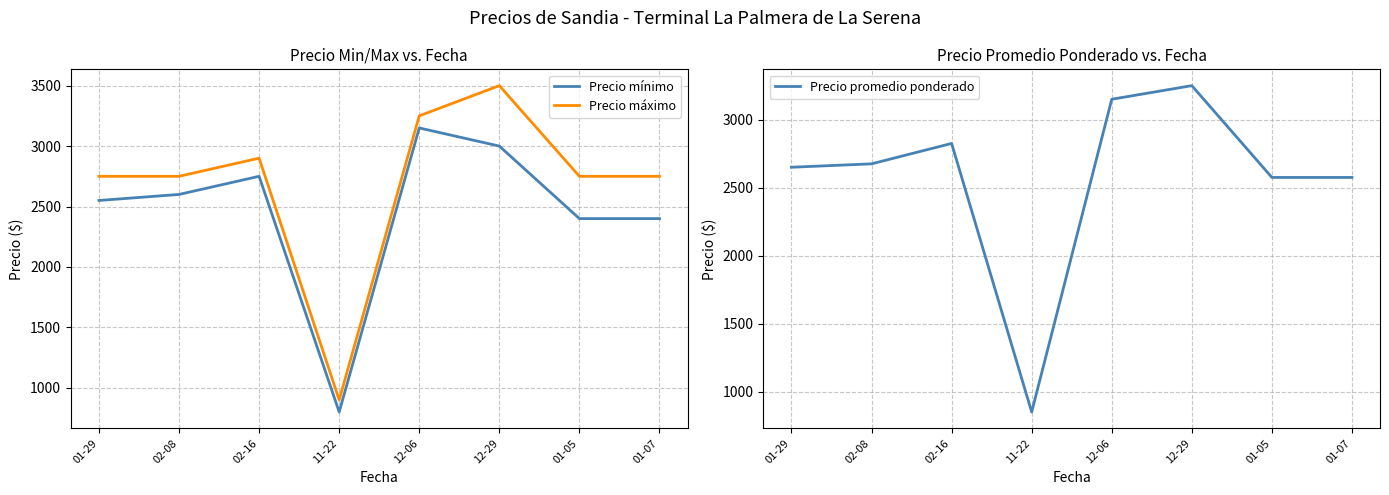

What is the maximum value for Precio mínimo?

3150